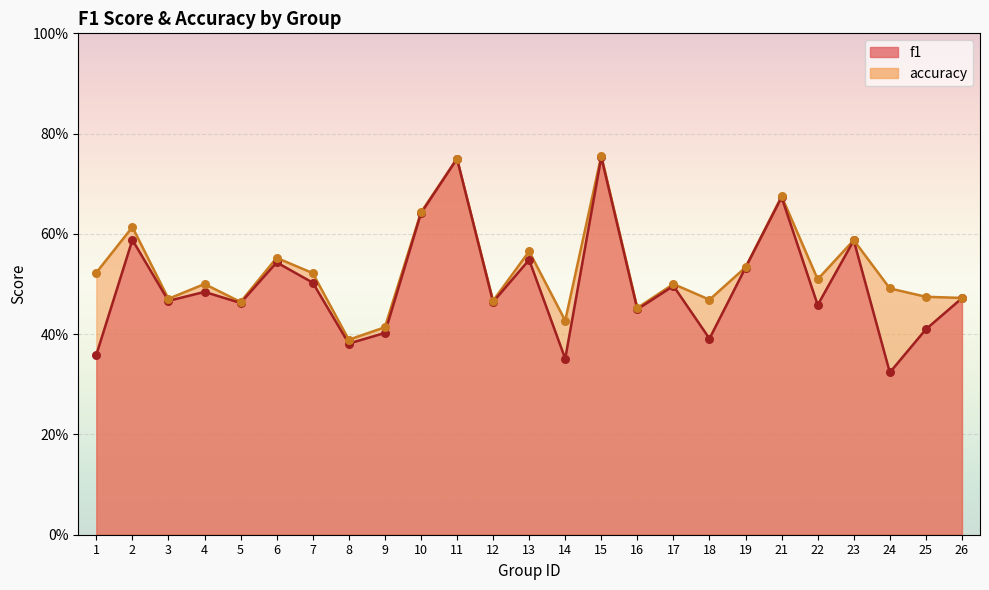

At which category is the sum across all series the highest?

15